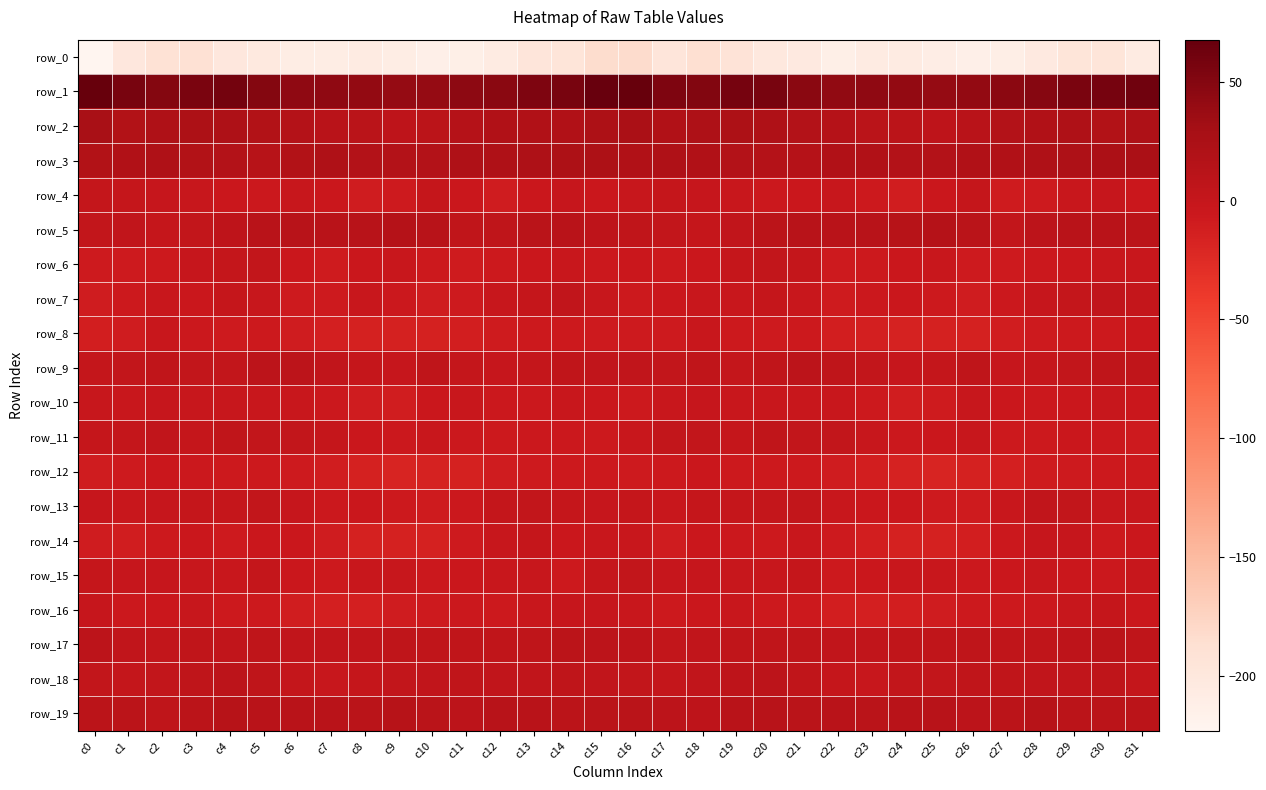

At which category does the chart reach its peak across all series?

c16